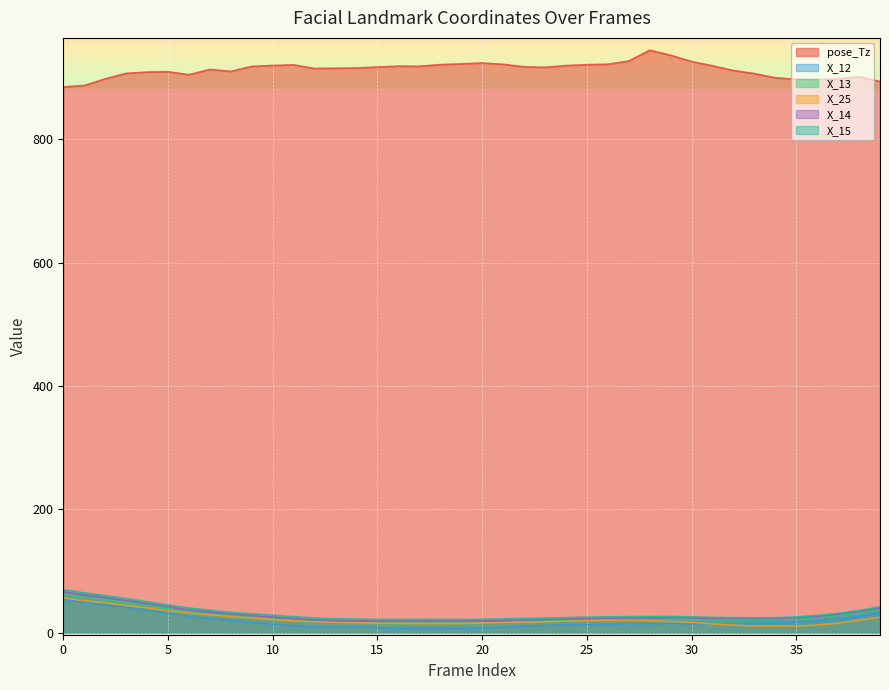

How many lines are shown in the chart?

6